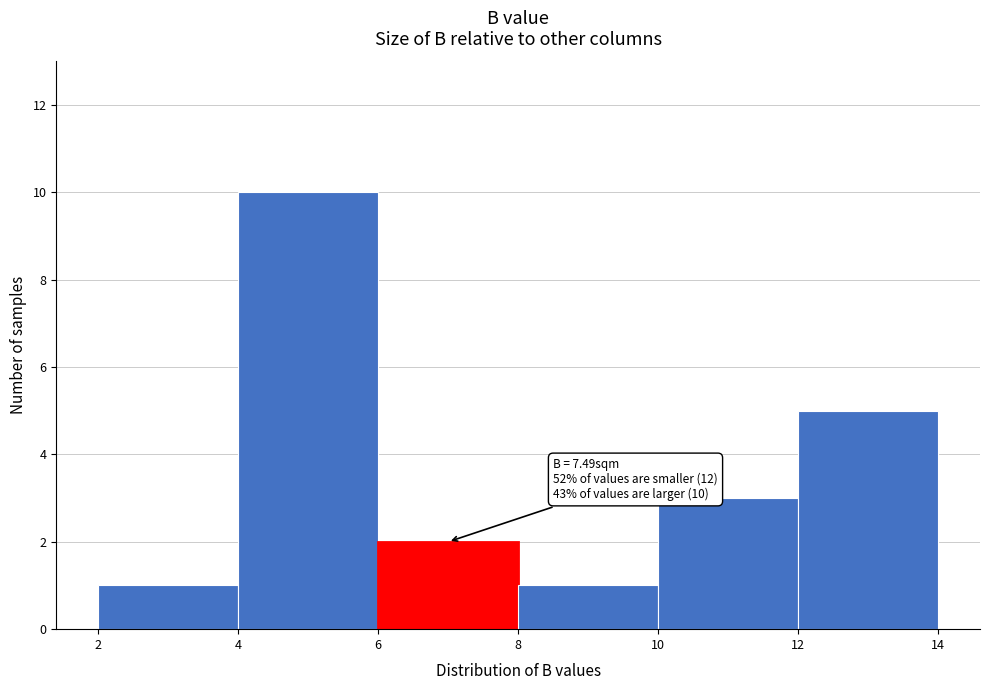

Which range on the x-axis has the tallest bar?

4 to 6